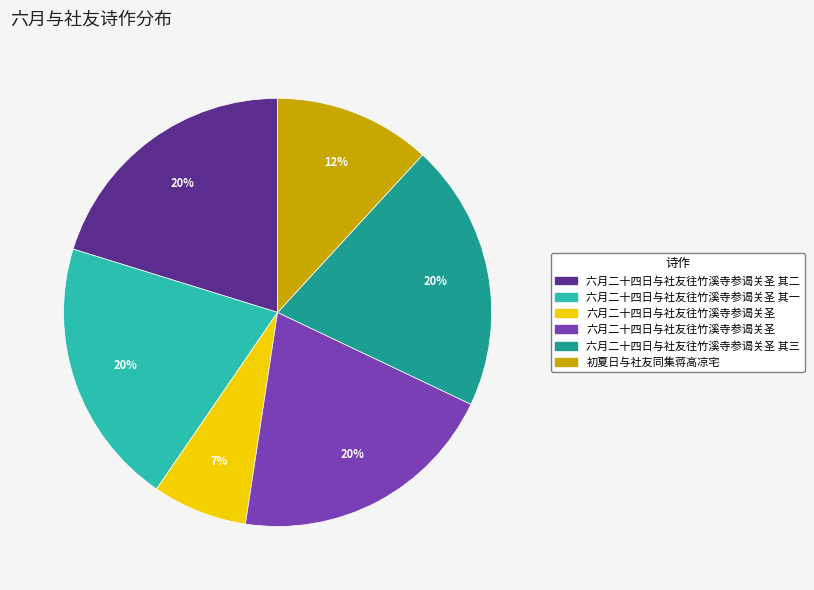

Does any single category account for the majority?

No